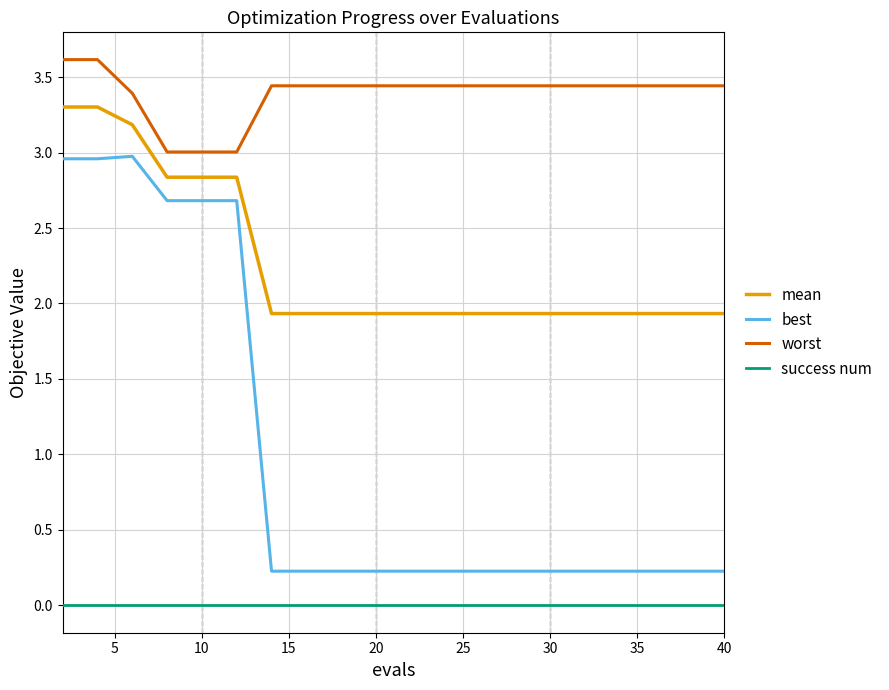

True or false: success num and mean cross at least once.

False